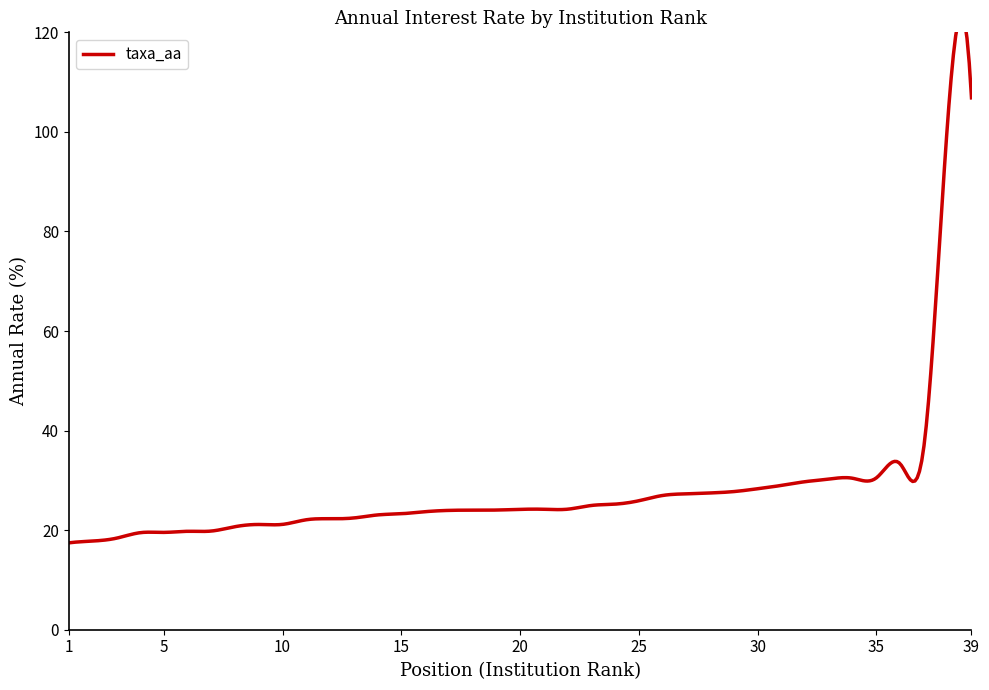

Reading right to left, list all the values displayed in this chart.

39=106.8	38=102.3	37=36.9	36=33.3	35=30.5	34=30.4	33=30.3	32=29.7	31=29.0	30=28.3	29=27.8	28=27.5	27=27.3	26=27.0	25=25.9	24=25.2	23=25.0	22=24.2	21=24.2	20=24.2	19=24.0	18=24.0	17=24.0	16=23.7	15=23.3	14=23.1	13=22.4	12=22.3	11=22.1	10=21.2	9=21.1	8=20.7	7=19.8	6=19.8	5=19.6	4=19.5	3=18.4	2=17.8	1=17.4